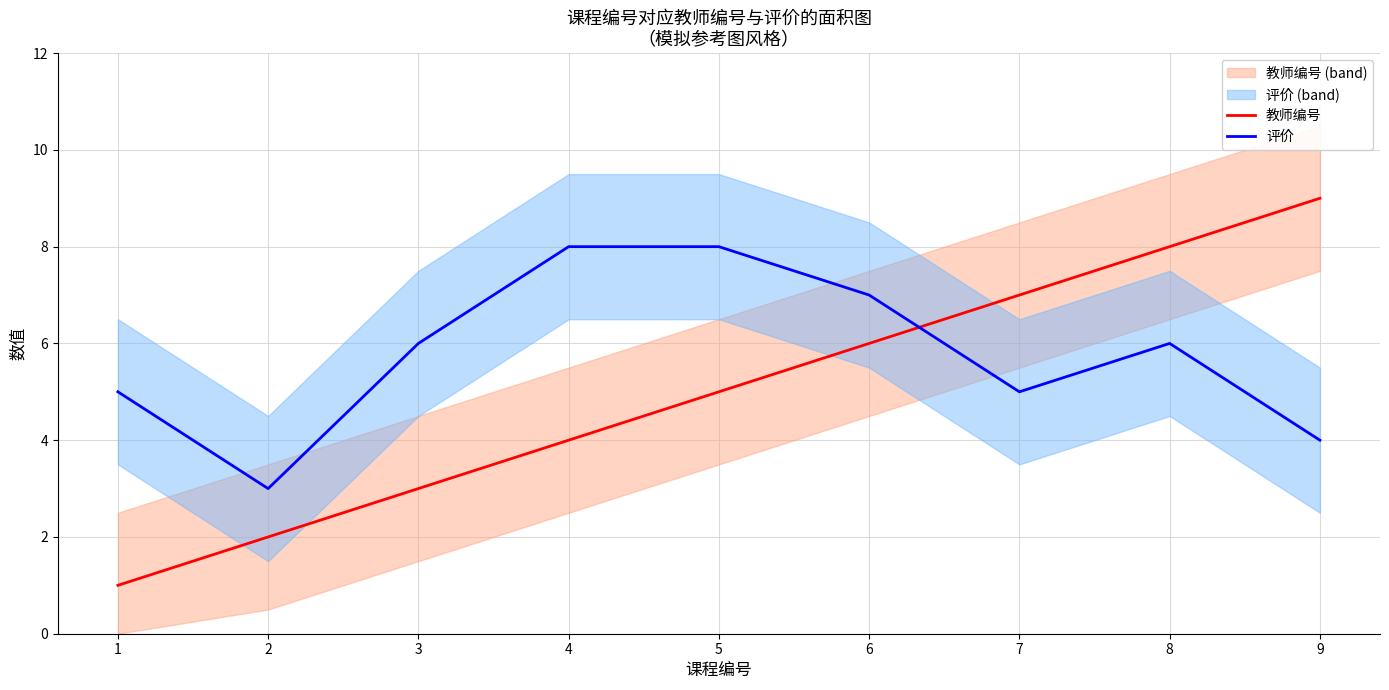

What is the spread (max minus min) of values at 2?

1